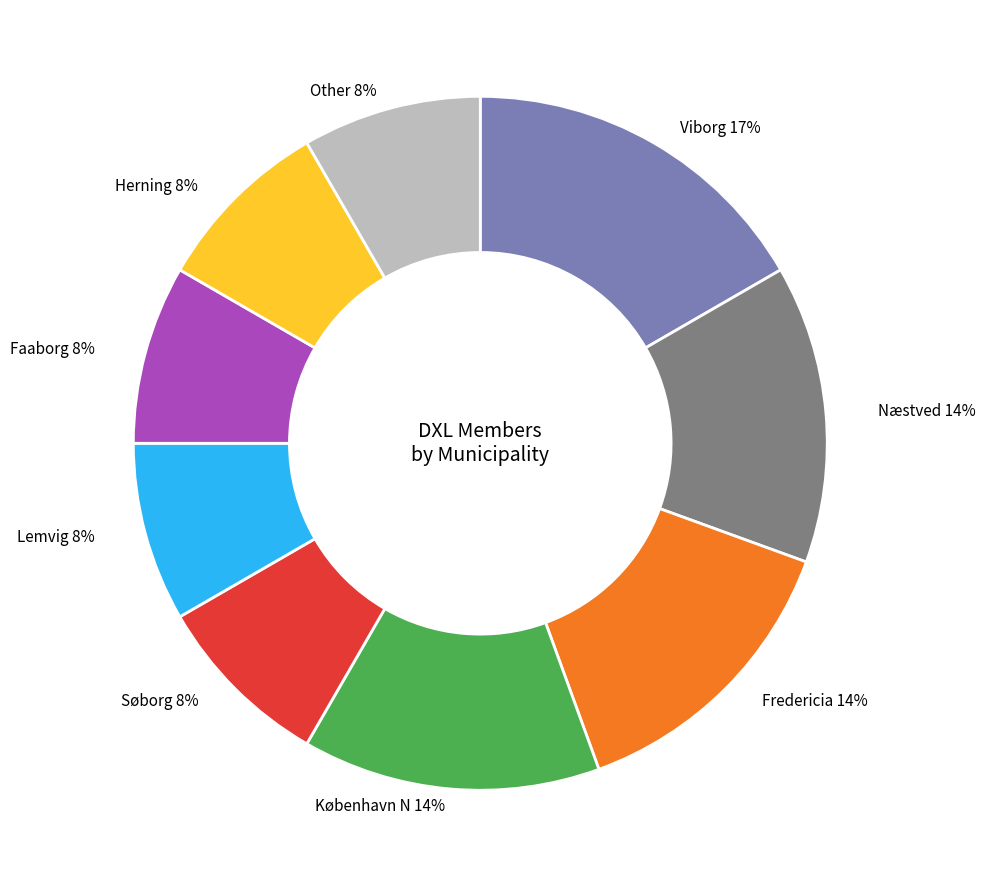

How many slices are in this pie chart?

9